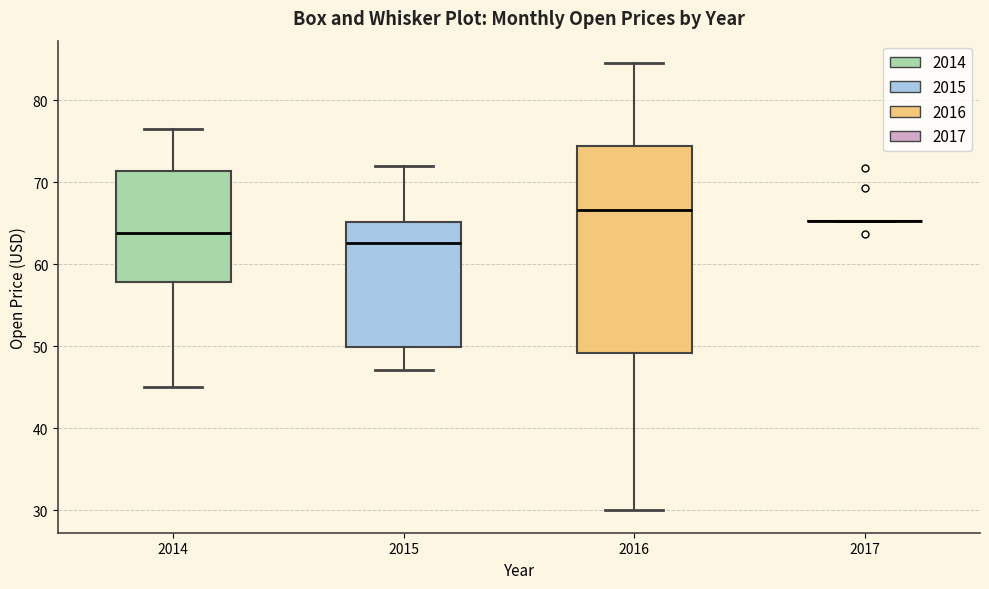

Comparing the boxes themselves (not the whiskers), which one is the tallest?

2016